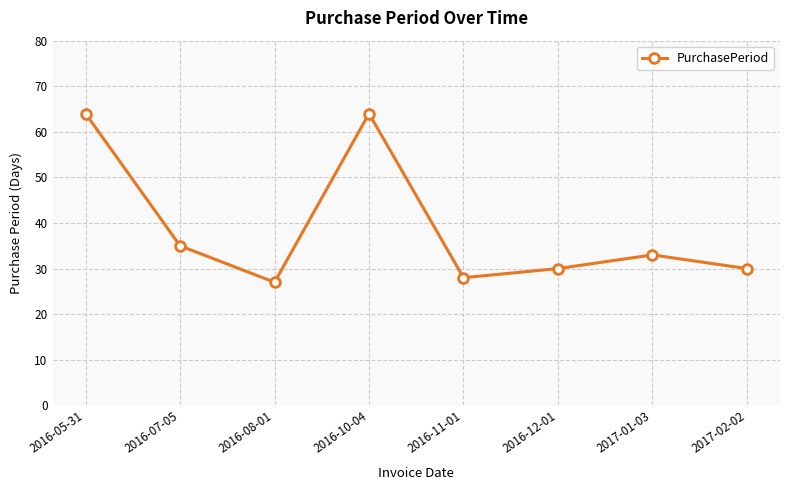

Reading right to left, transcribe all the data shown in this chart.

30	33	30	28	64	27	35	64